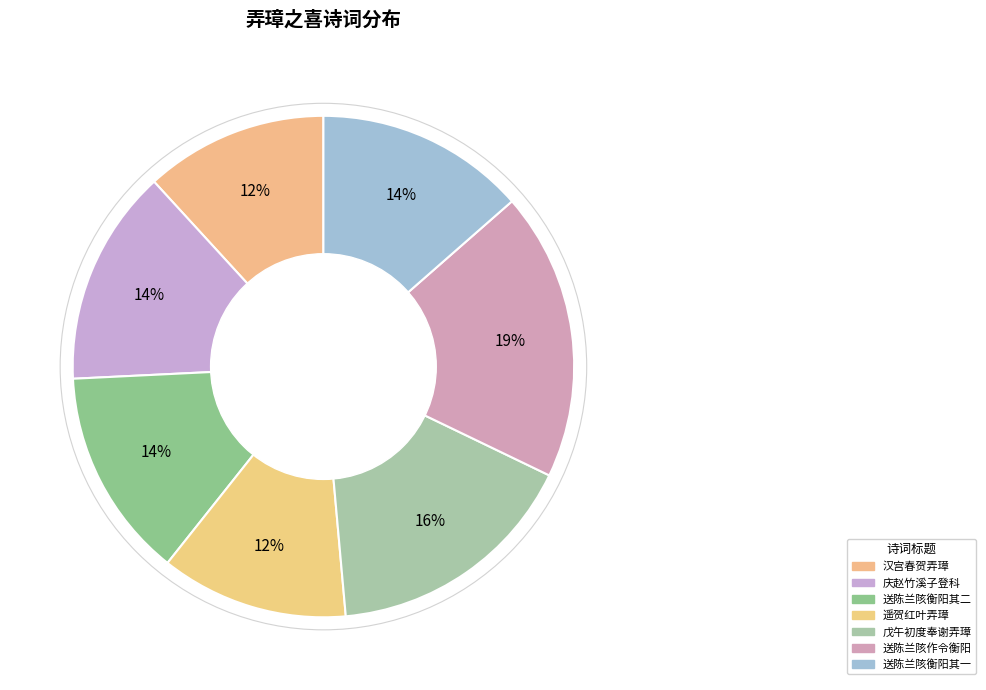

How many segments does this pie chart have?

7